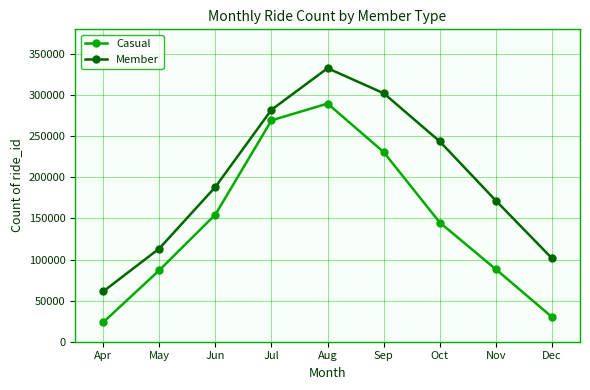

True or false: Casual and Member cross at least once.

False